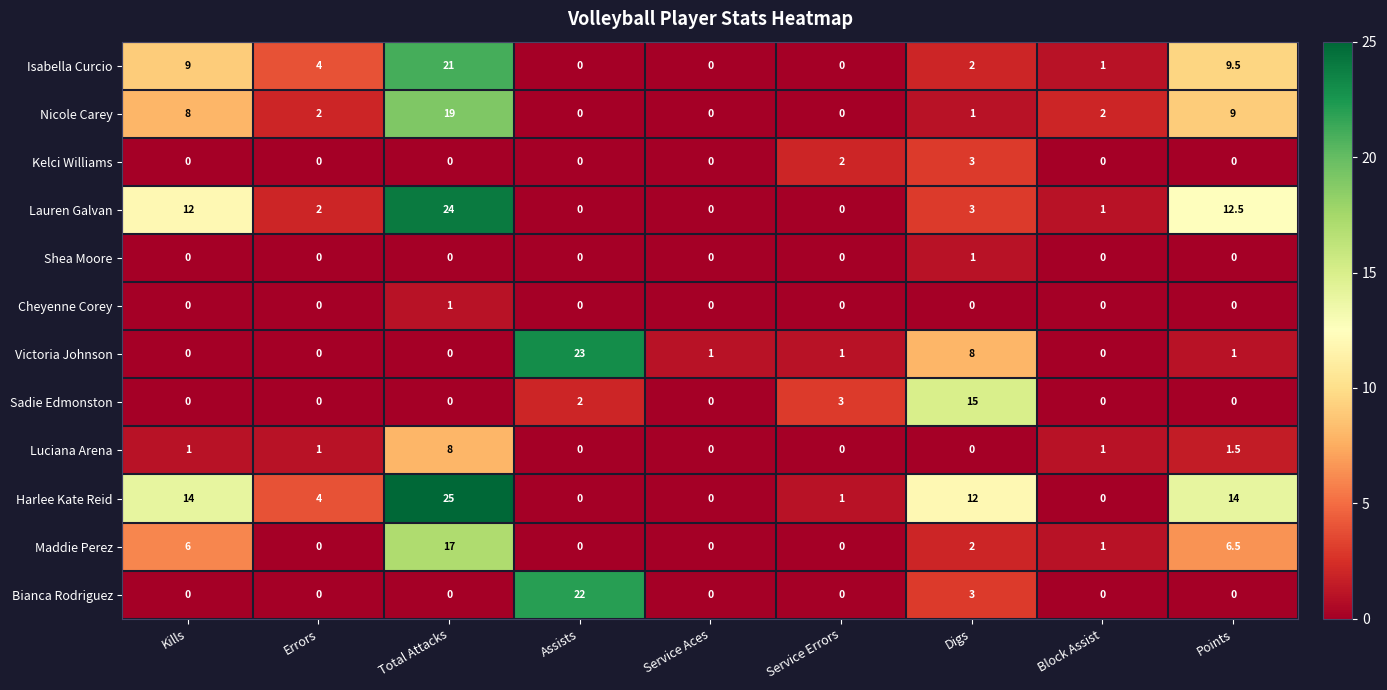

Which series has the largest range (max minus min)?

Harlee Kate Reid